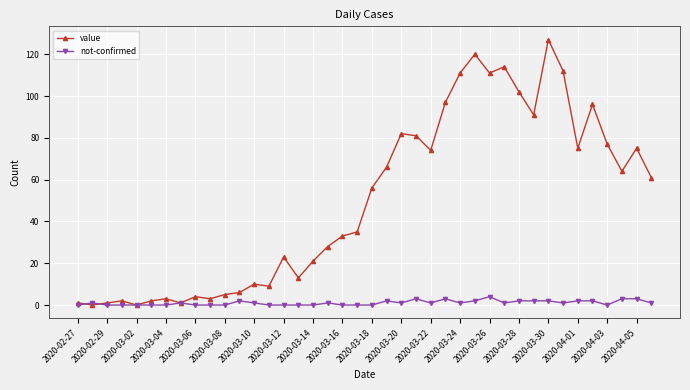

True or false: not-confirmed has more than 2 points higher than both neighbors.

True